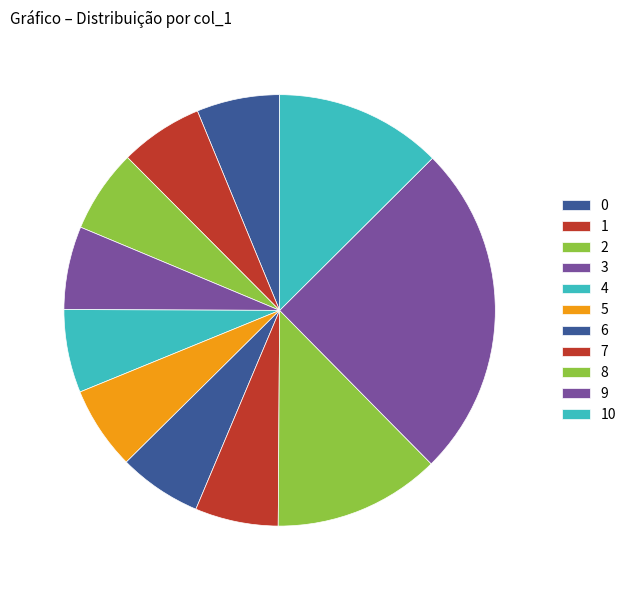

What percentage is the 8 slice, to the nearest percent?

6%